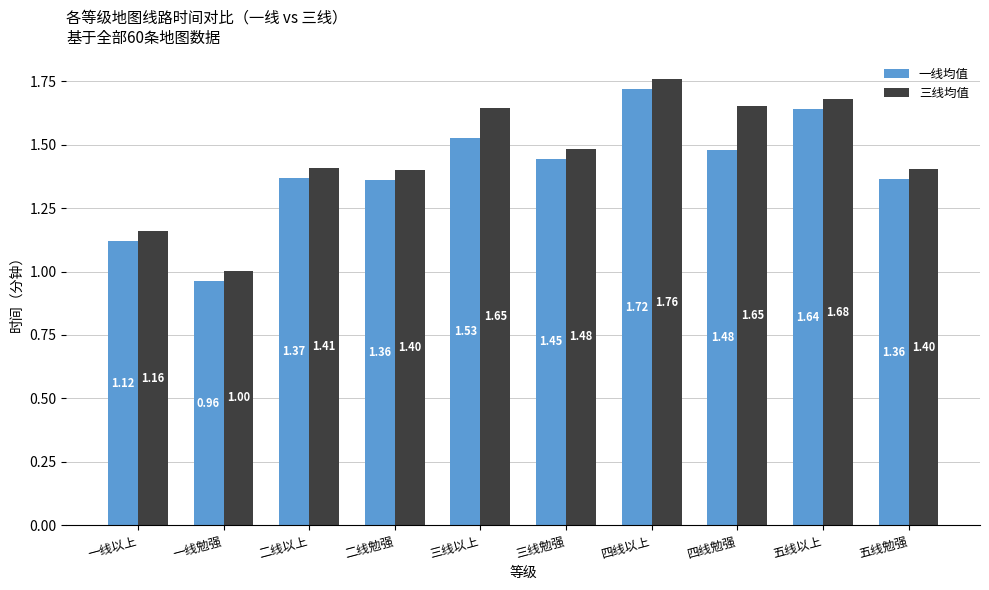

Rank the series at 三线勉强 from highest to lowest value.

三线均值, 一线均值